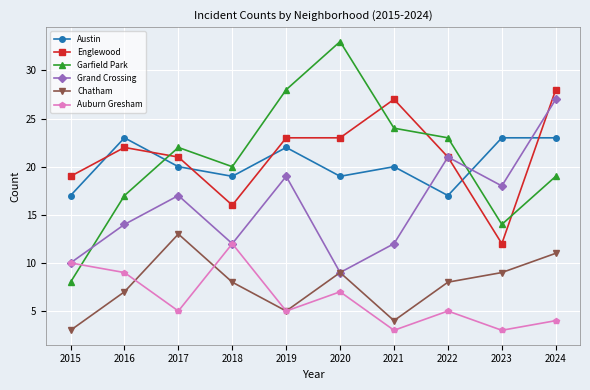

Which series has the widest spread of values?

Garfield Park